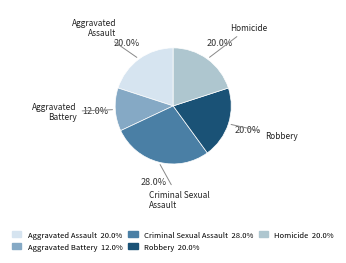

How many slices are in this pie chart?

5